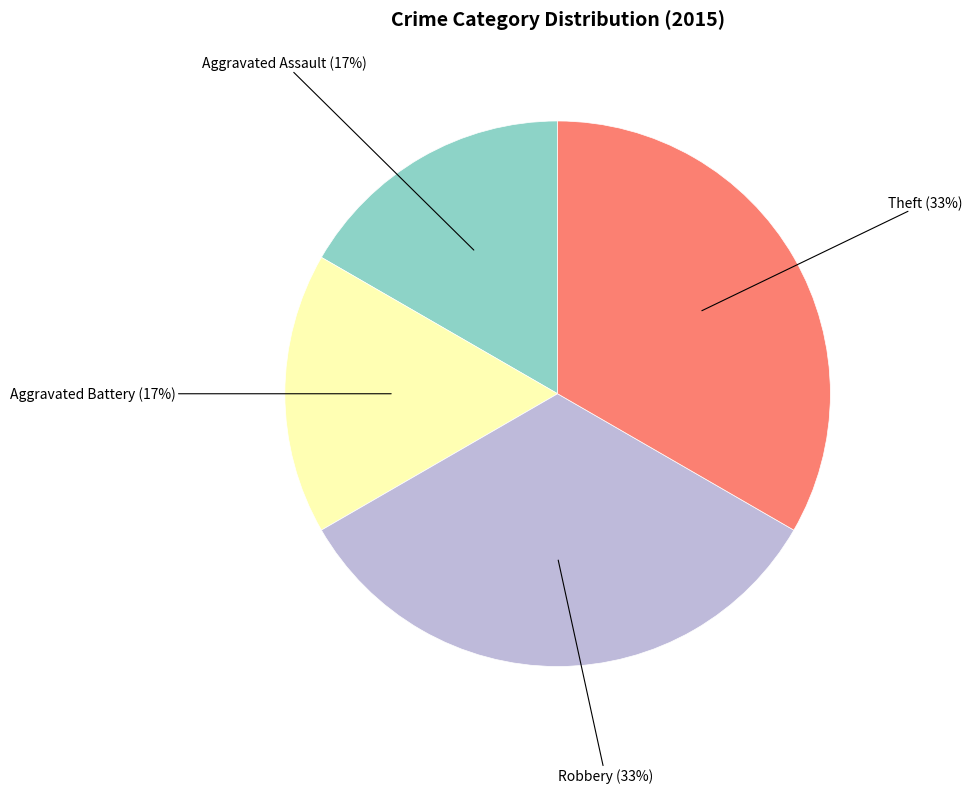

To the nearest percent, what portion does Robbery represent?

33%